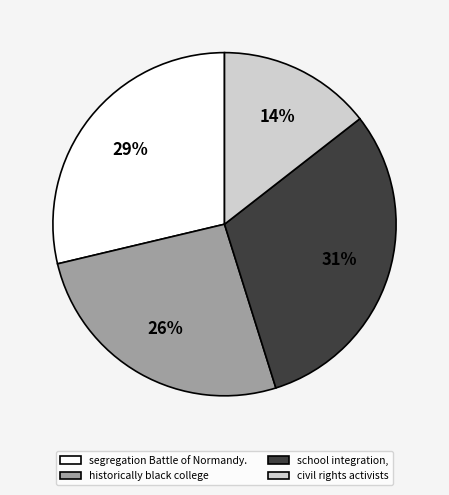

The historically black college slice represents 12% of the pie. True or false?

False